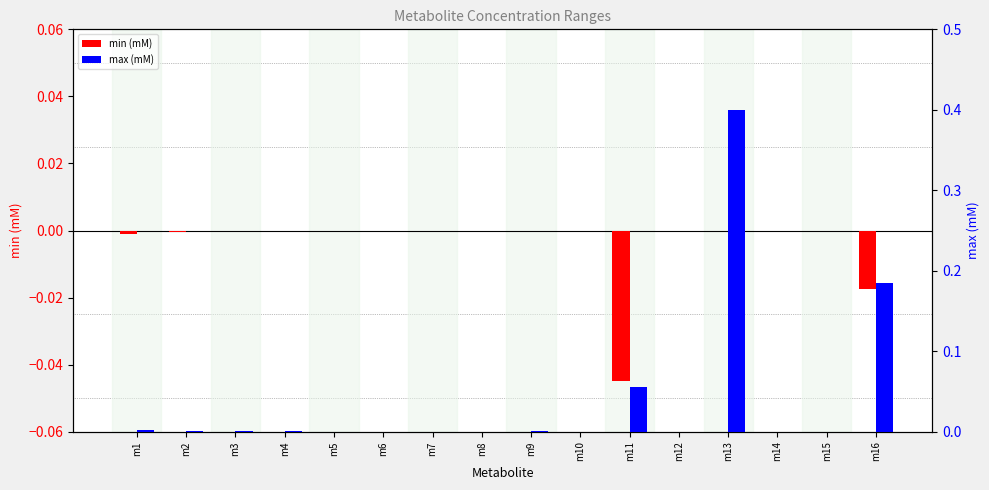

Count the number of categories in the chart.

16